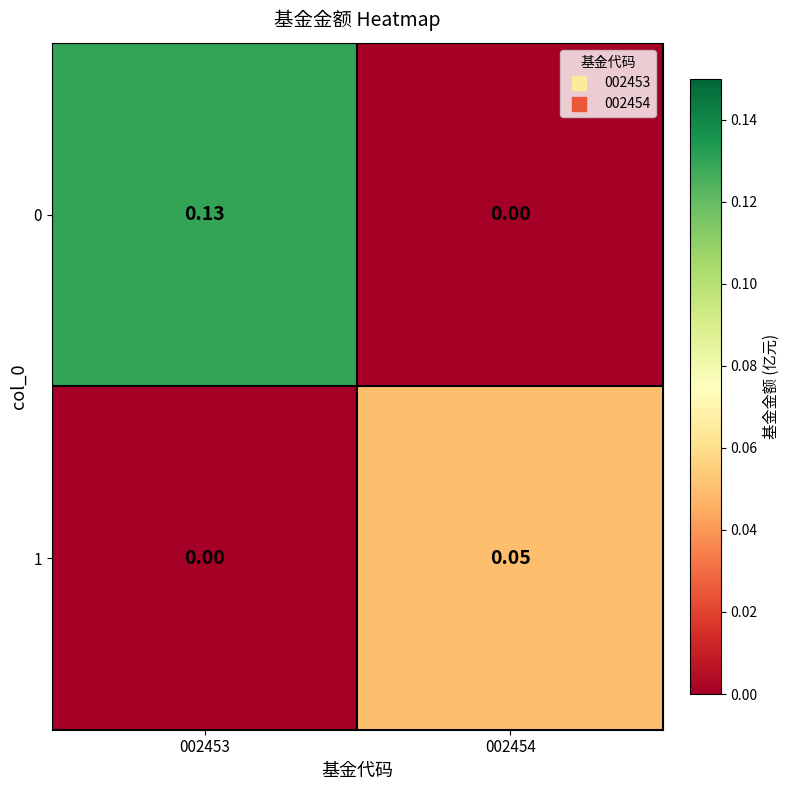

At which category is the sum across all series the highest?

002453